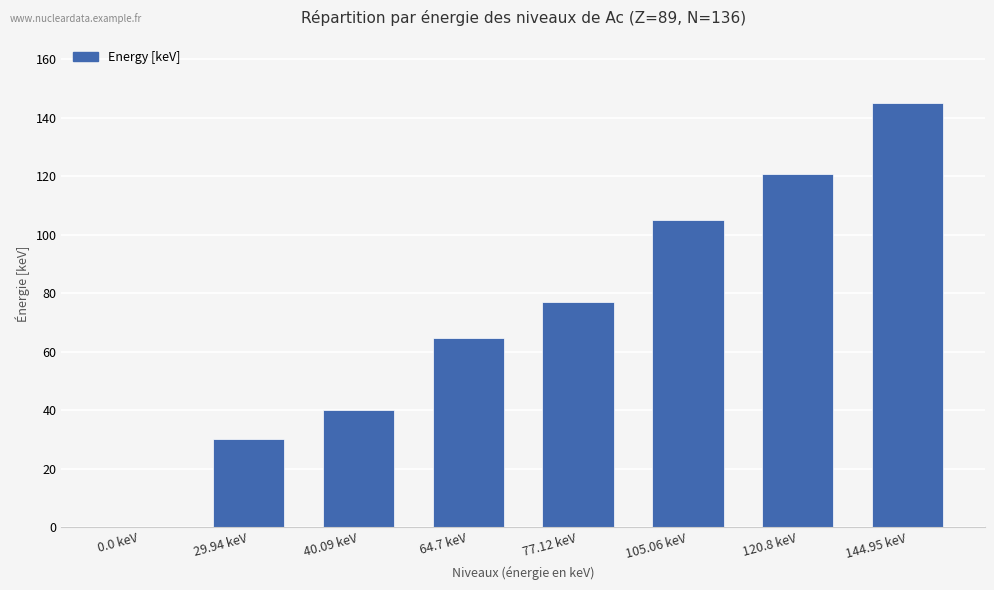

The value at 64.7 keV is 99.1. True or false?

False